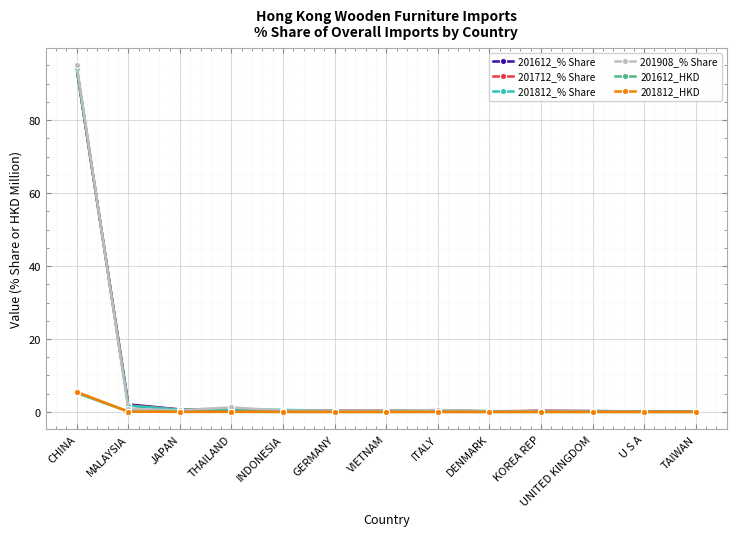

Which category has the highest value in the 201612_% Share series?

CHINA